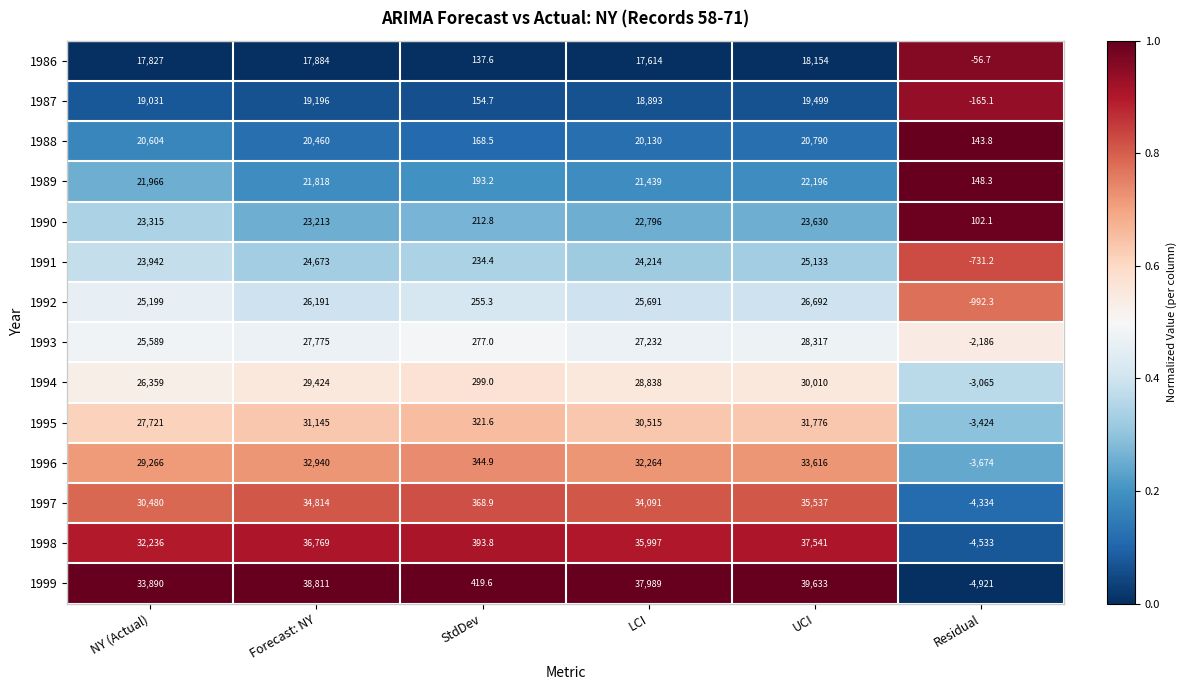

What is the total value across all series at StdDev?

3781.3